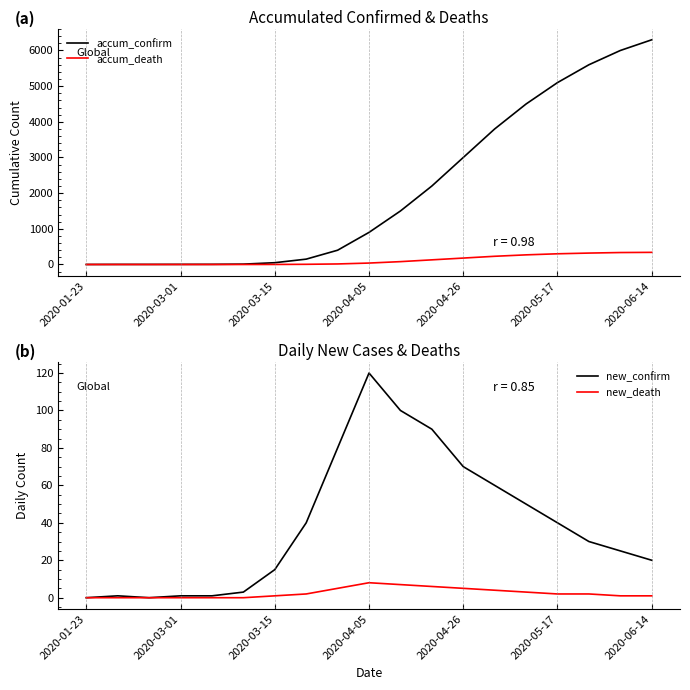

What is the maximum value for accum_confirm?

6300